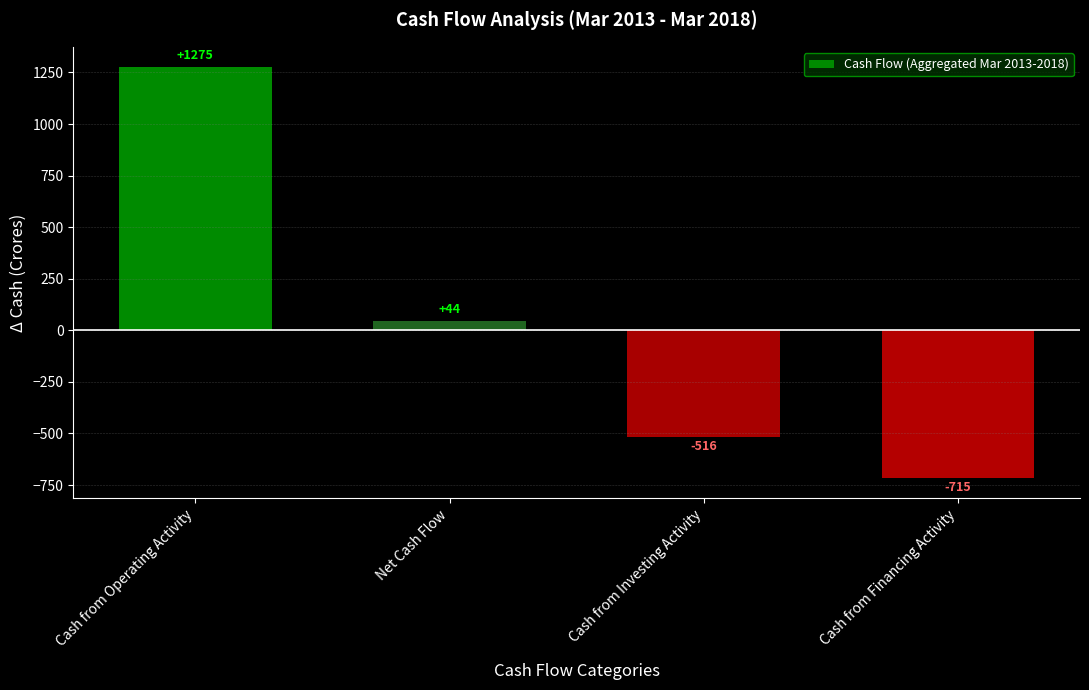

What is the label of the 4th bar from the left?

Cash from Financing Activity